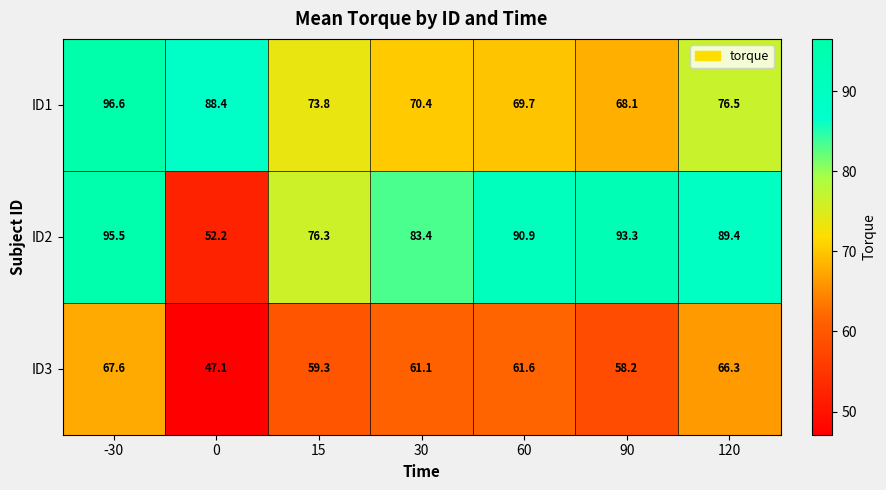

How many series are shown in this chart?

3